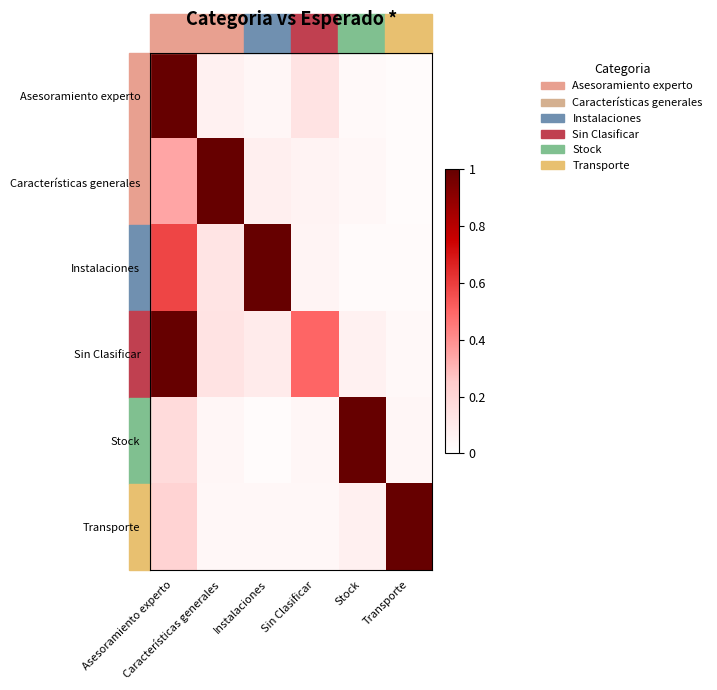

Reading right to left, list all the values displayed in this chart.

Asesoramiento experto: Transporte=0.0	Stock=0.0	Sin Clasificar=0.1	Instalaciones=0.0	Características generales=0.1	Asesoramiento experto=1.0
Características generales: Transporte=0.0	Stock=0.0	Sin Clasificar=0.1	Instalaciones=0.1	Características generales=1.0	Asesoramiento experto=0.3
Instalaciones: Transporte=0.0	Stock=0.0	Sin Clasificar=0.1	Instalaciones=1.0	Características generales=0.1	Asesoramiento experto=0.6
Sin Clasificar: Transporte=0.0	Stock=0.1	Sin Clasificar=0.5	Instalaciones=0.1	Características generales=0.1	Asesoramiento experto=1.0
Stock: Transporte=0.0	Stock=1.0	Sin Clasificar=0.0	Instalaciones=0.0	Características generales=0.0	Asesoramiento experto=0.2
Transporte: Transporte=1.0	Stock=0.1	Sin Clasificar=0.0	Instalaciones=0.0	Características generales=0.0	Asesoramiento experto=0.2